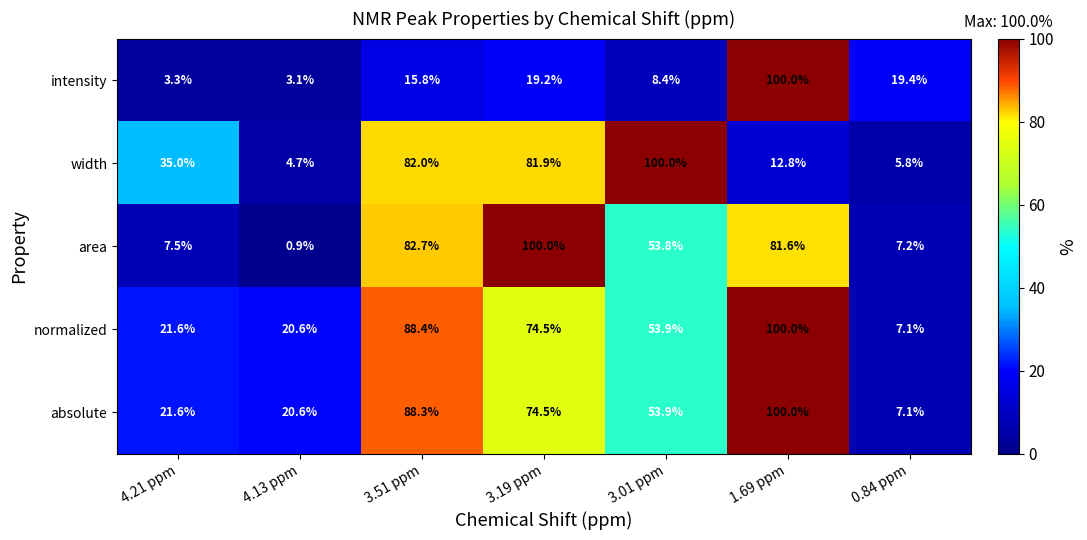

List the labels in order of intensity value, smallest first.

4.13 ppm, 4.21 ppm, 3.01 ppm, 3.51 ppm, 3.19 ppm, 0.84 ppm, 1.69 ppm